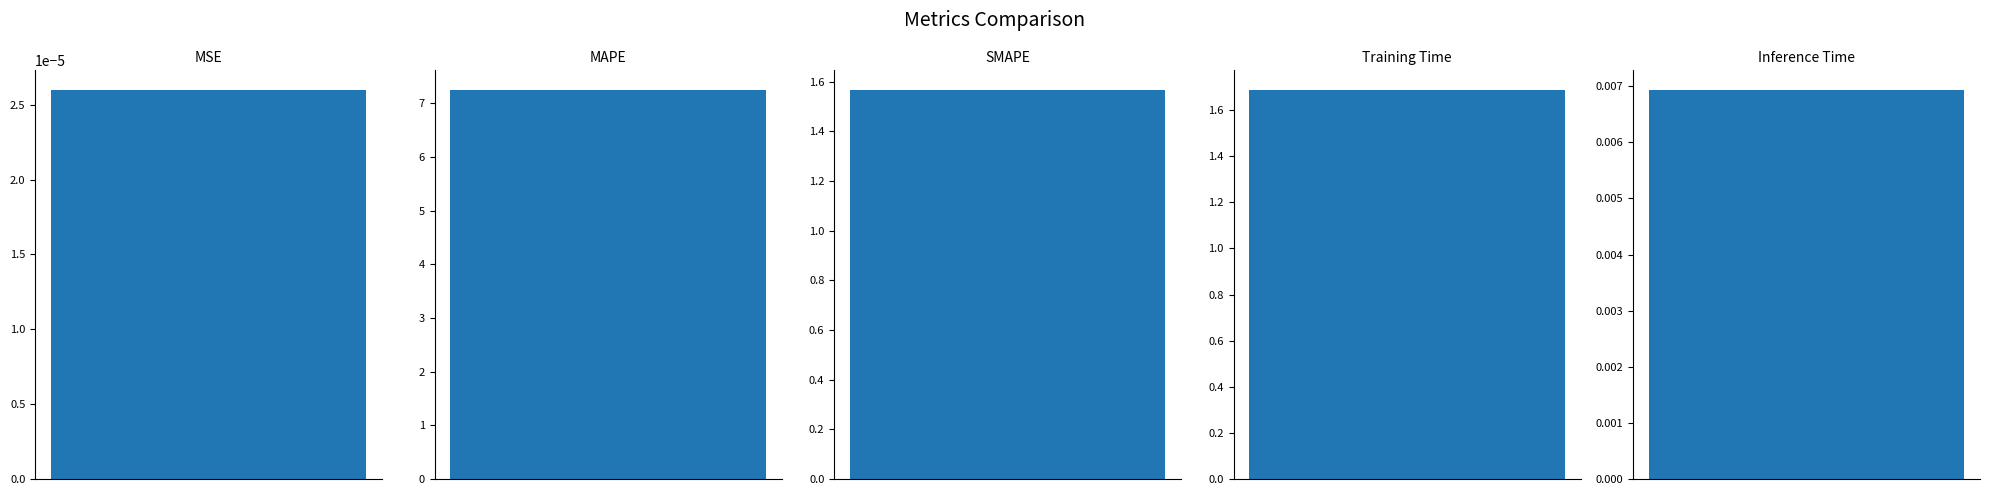

Is it true that the value at MAPE is 7.3?

True